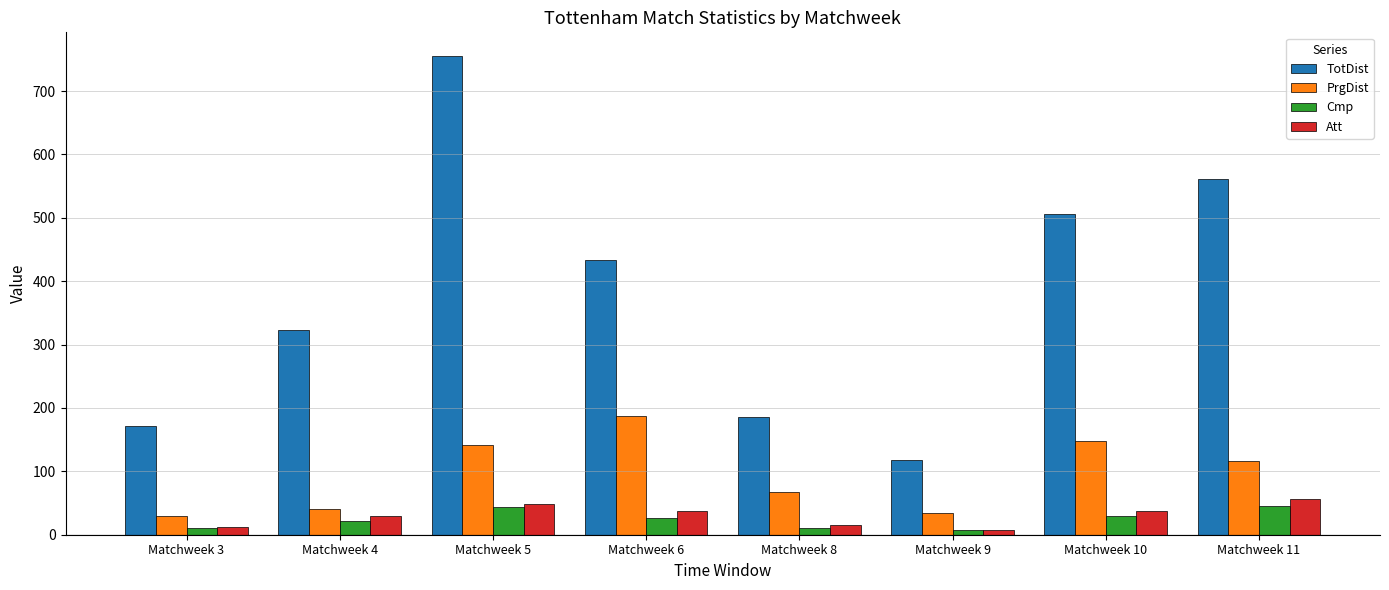

What value does the PrgDist series have at Matchweek 8, to the nearest 50?

50